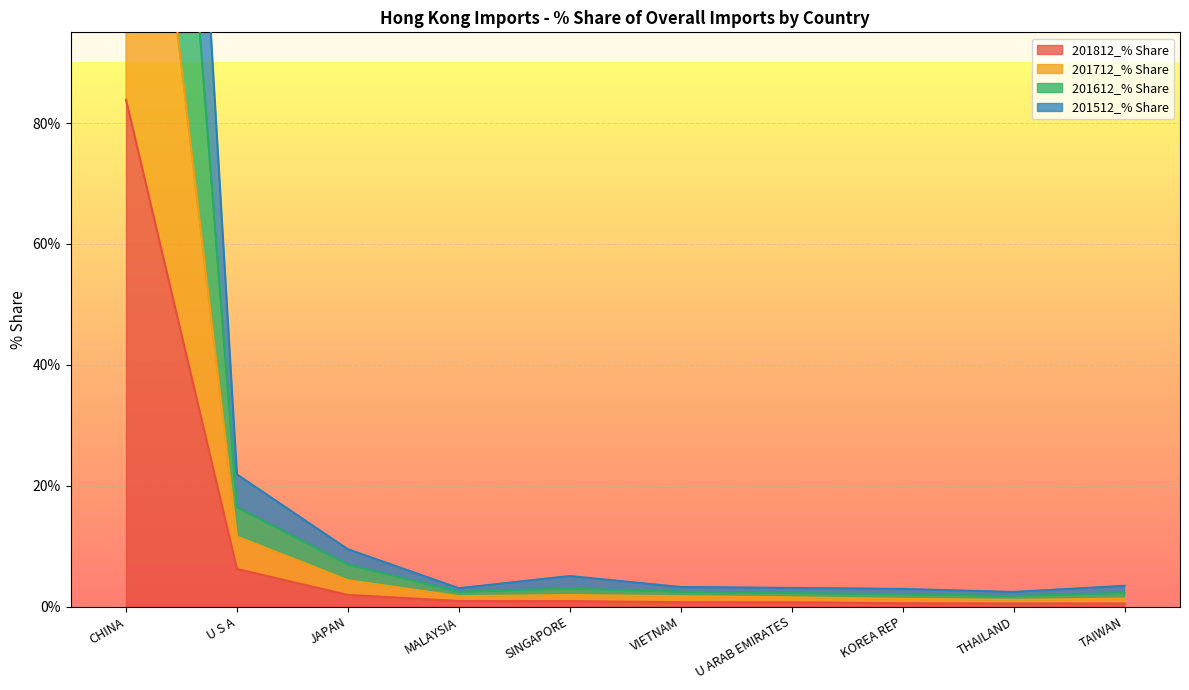

Is it true that 201812_% Share equals 83.8 at CHINA?

True